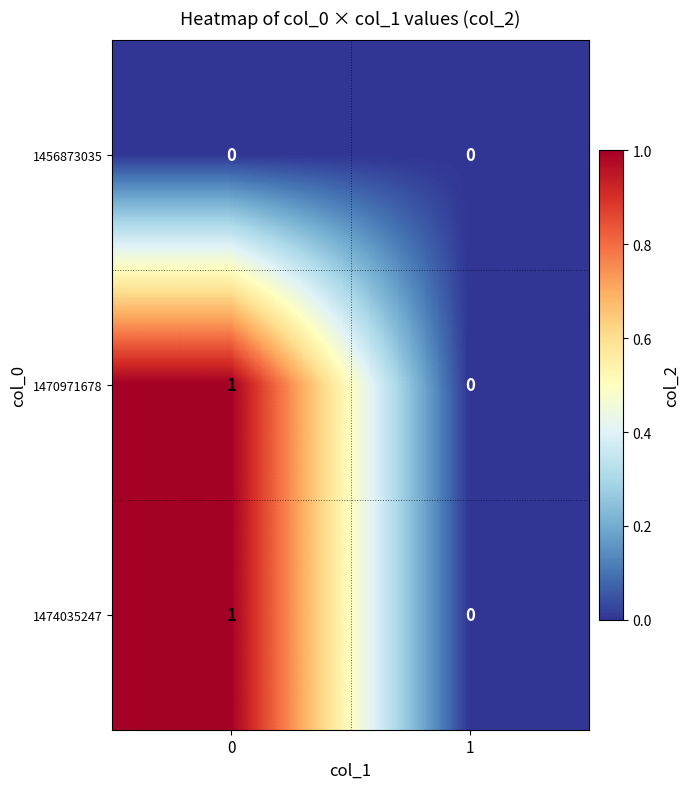

The value of 1470971678 at 0 is 0. True or false?

False